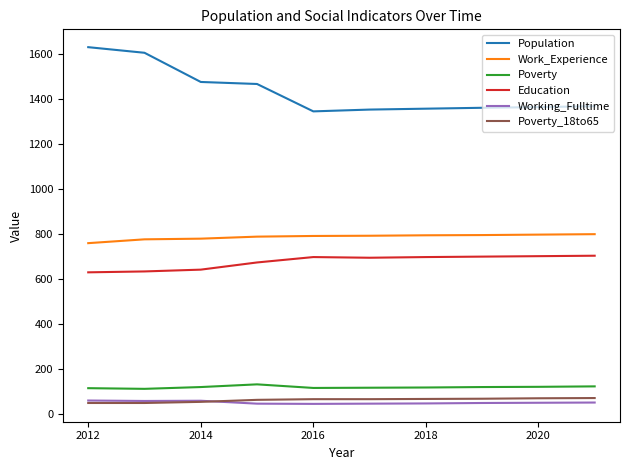

True or false: Work_Experience and Working_Fulltime cross at least once.

False